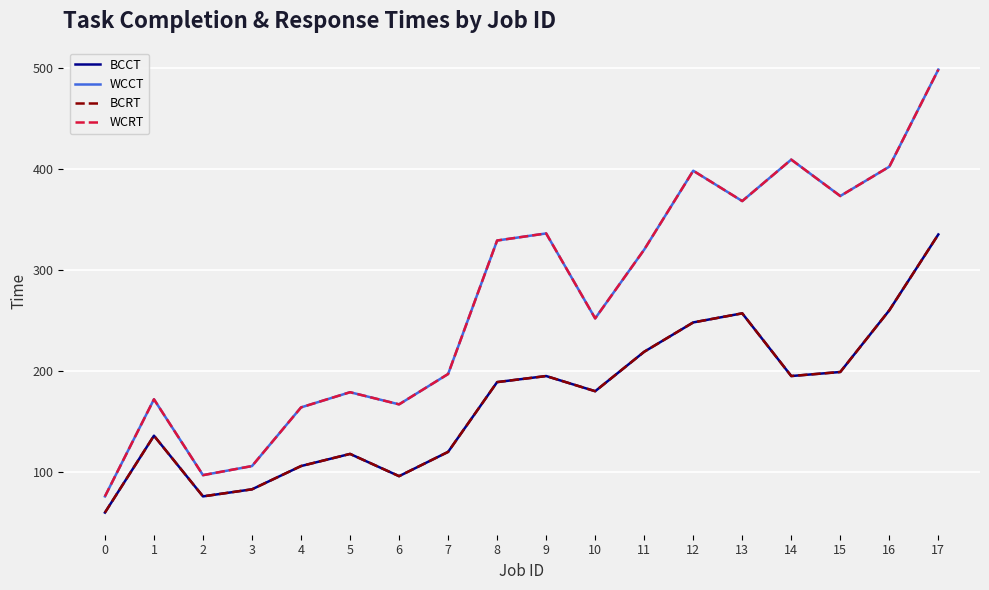

List the series in order of their peak value, lowest first.

BCCT, BCRT, WCCT, WCRT